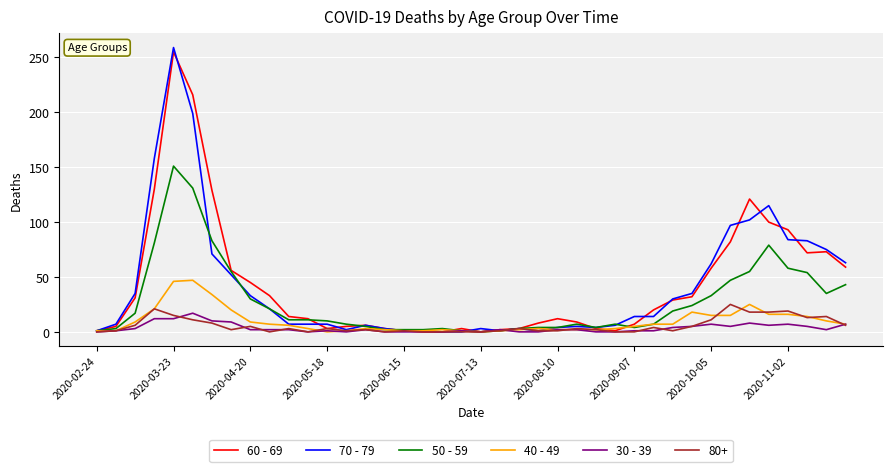

True or false: 70 - 79 has more than 0 interior local peaks.

True